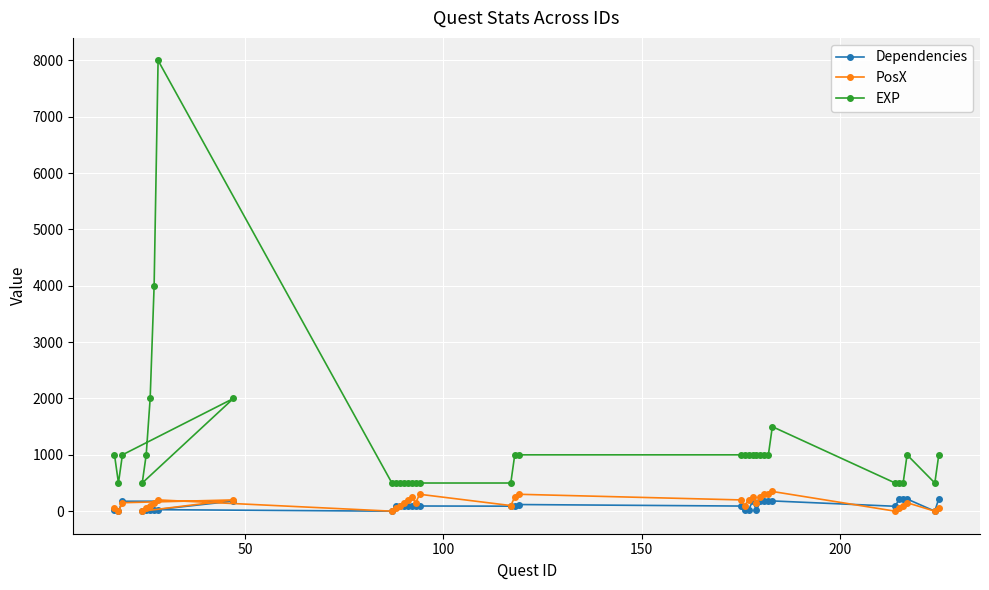

At how many categories does at least one series exceed 1392?

5